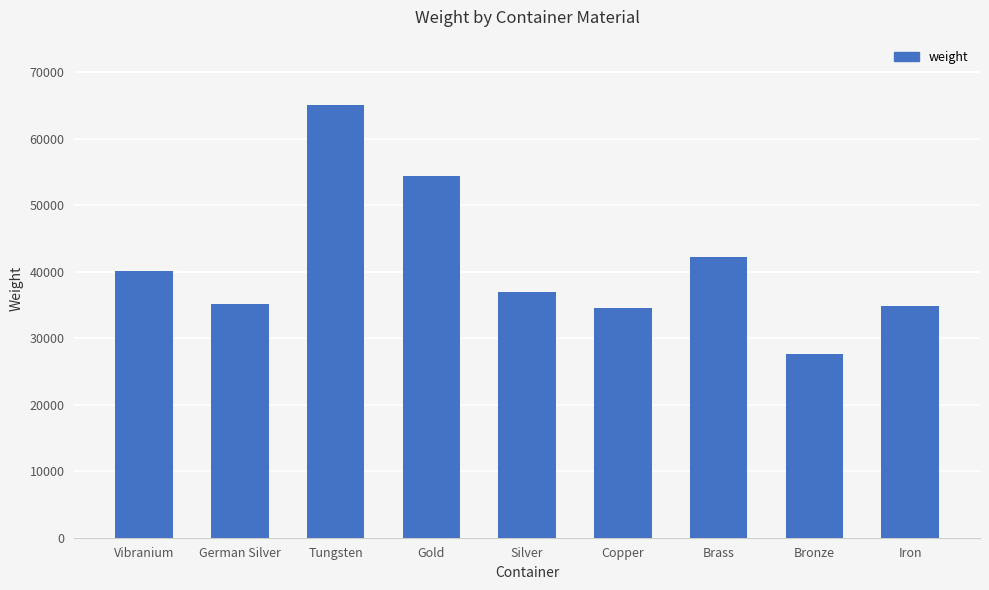

The chart shows a value of 34572 at Copper. True or false?

True